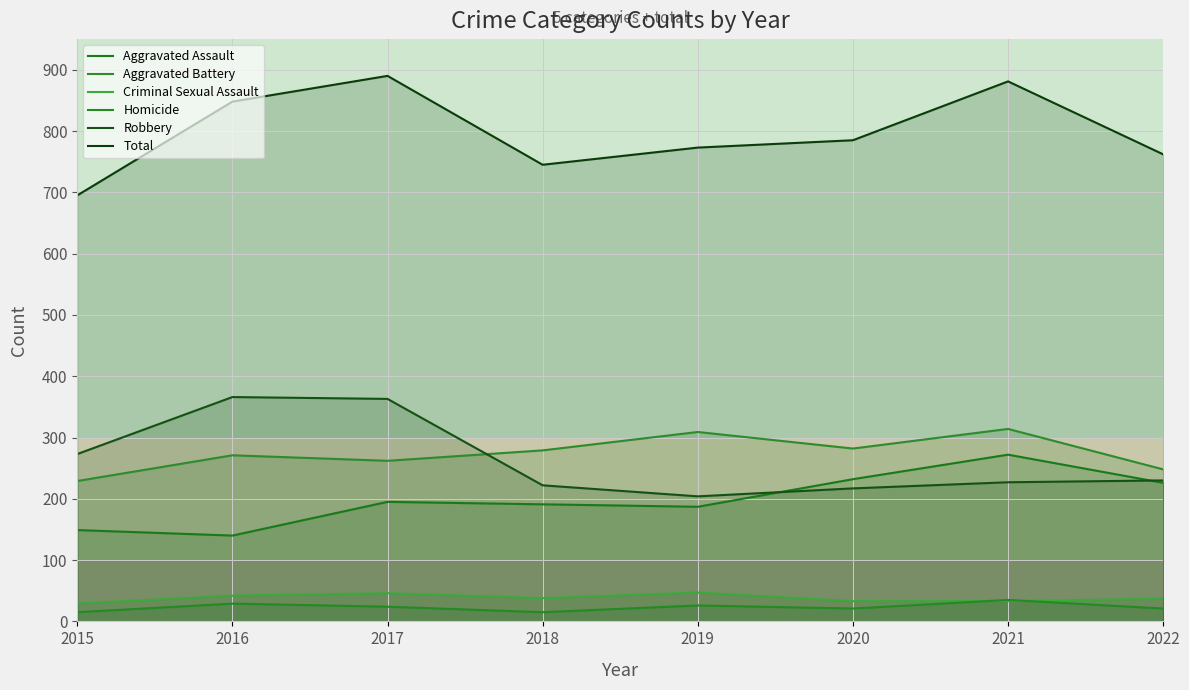

What is the minimum value shown in the chart?

15